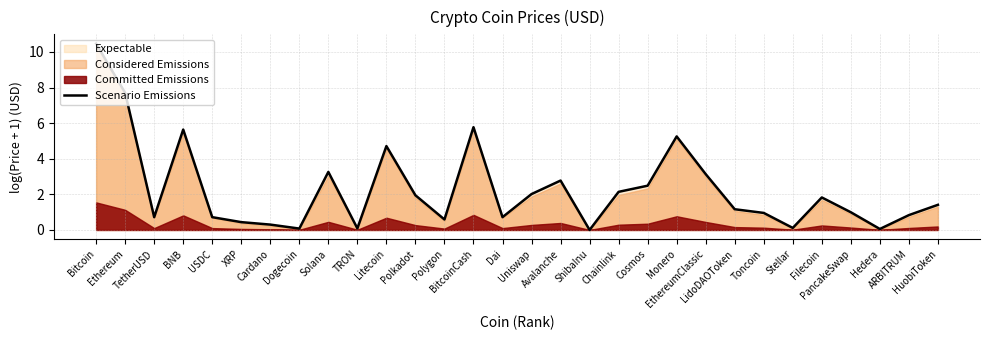

What is the sum of the values at ShibaInu and Dogecoin?

0.1